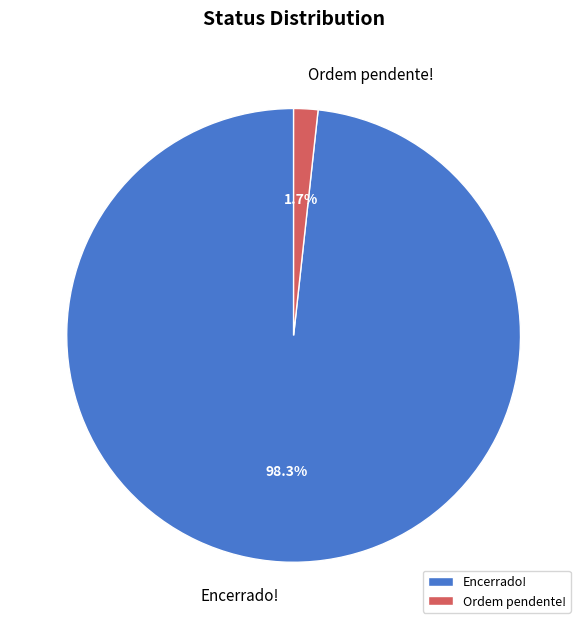

Is it true that Encerrado! is 93% of the pie?

False